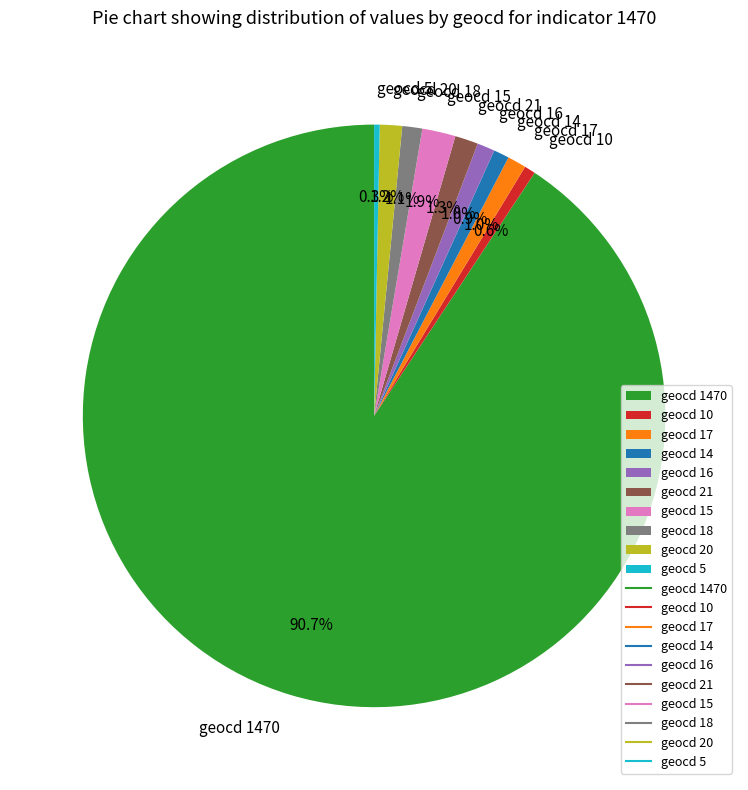

Between geocd 5 and geocd 20, which is larger?

geocd 20